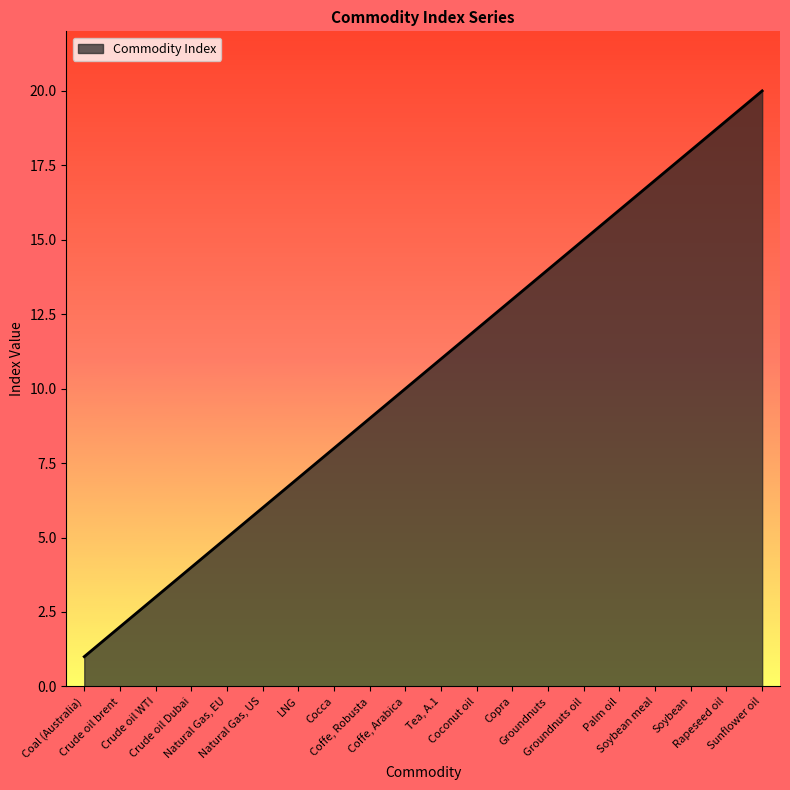

What is the maximum value shown in the chart?

20